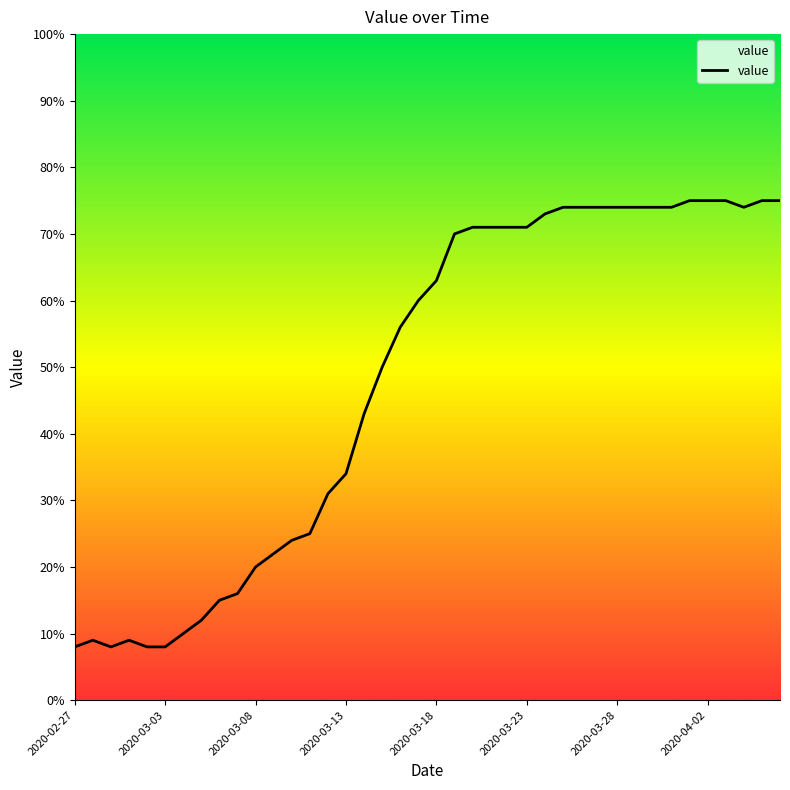

What is the difference between the maximum and minimum values?

67